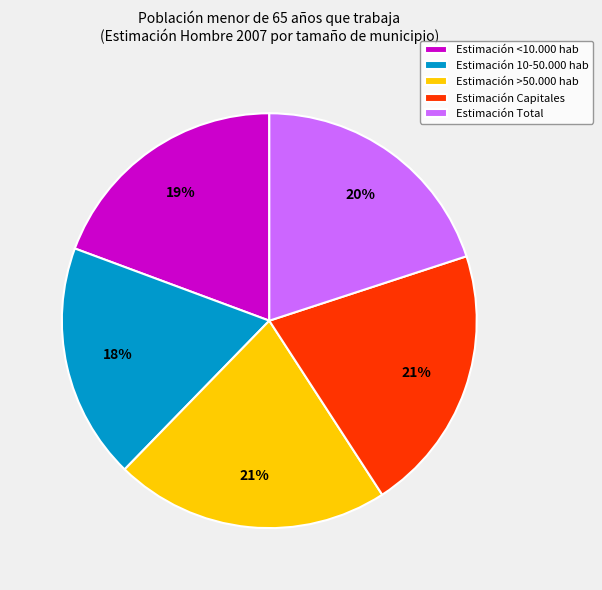

True or false: Estimación 10-50.000 hab accounts for 27% of the total.

False